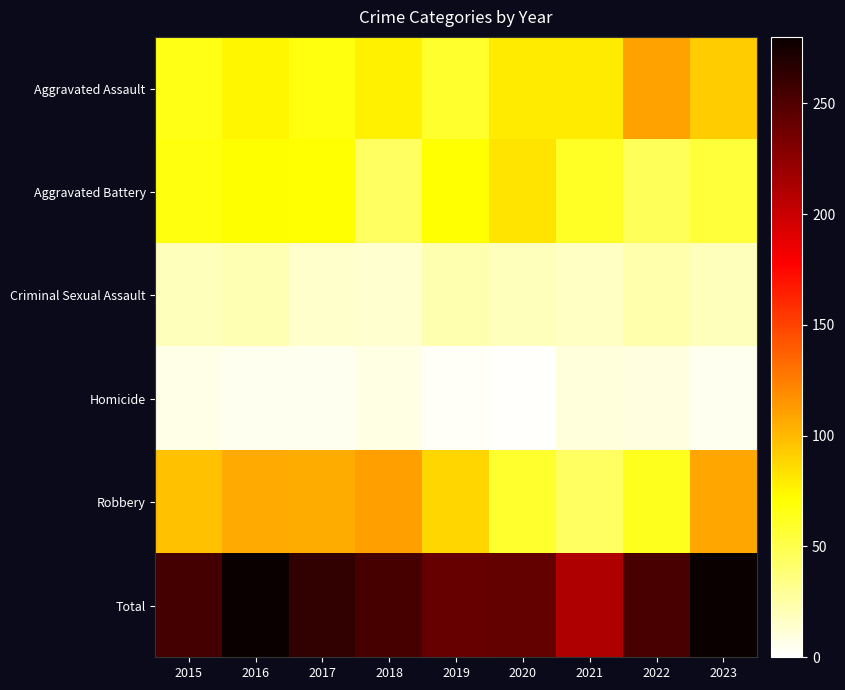

What is the spread (max minus min) of values at 2016?

275